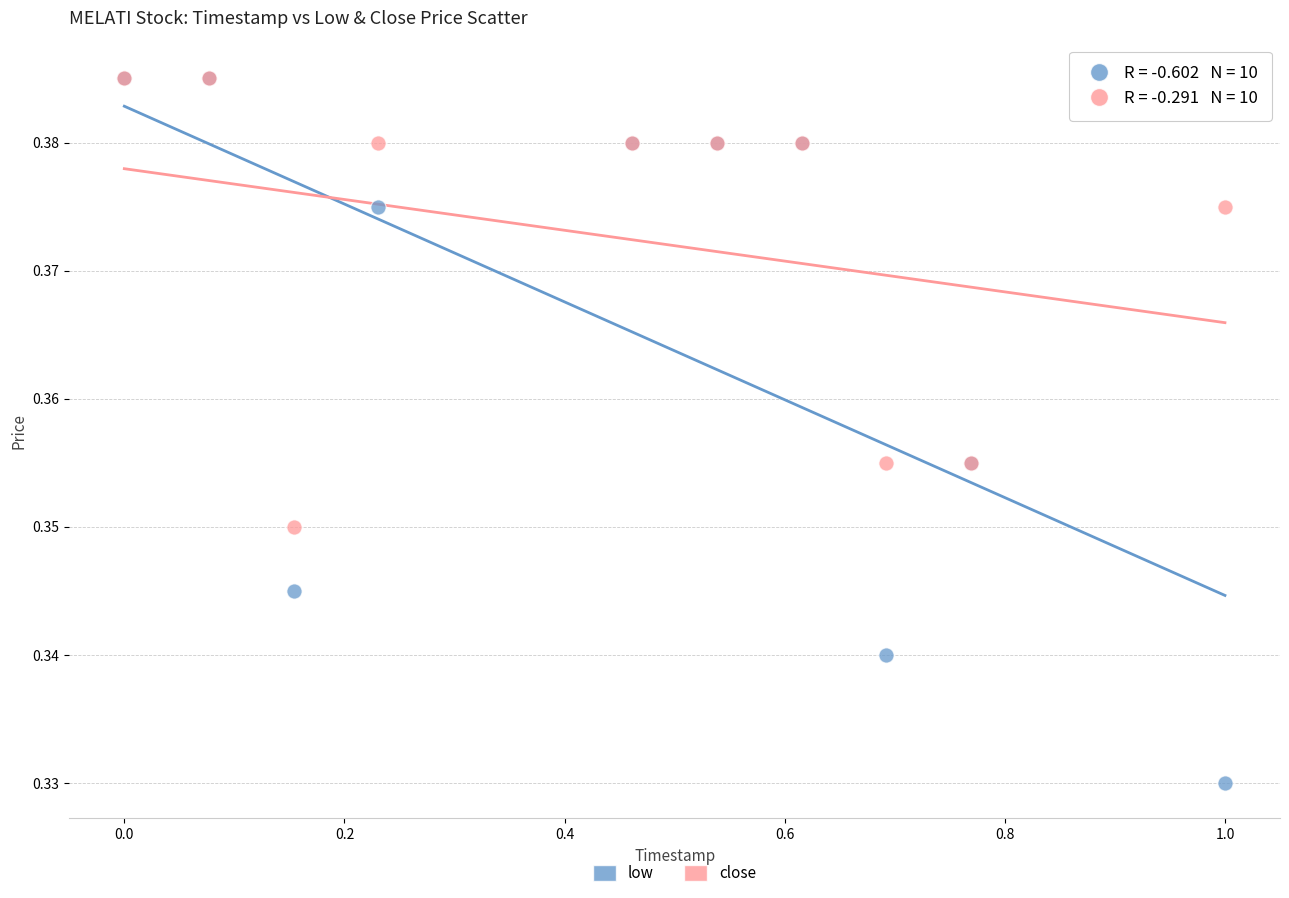

What are all the series names shown in the legend?

low, close